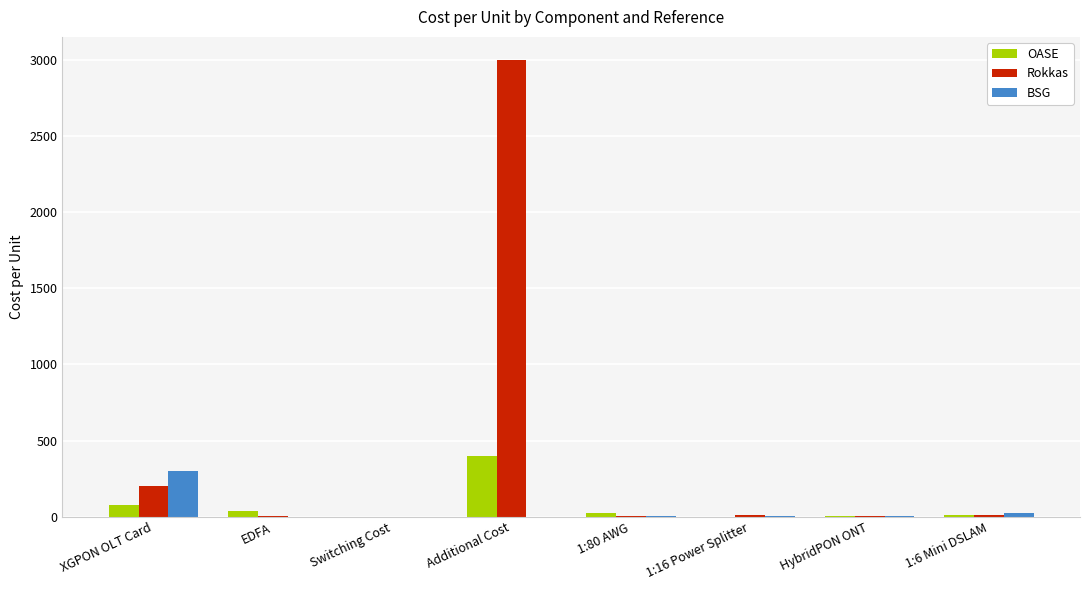

What is the sum of all BSG values?

329.8